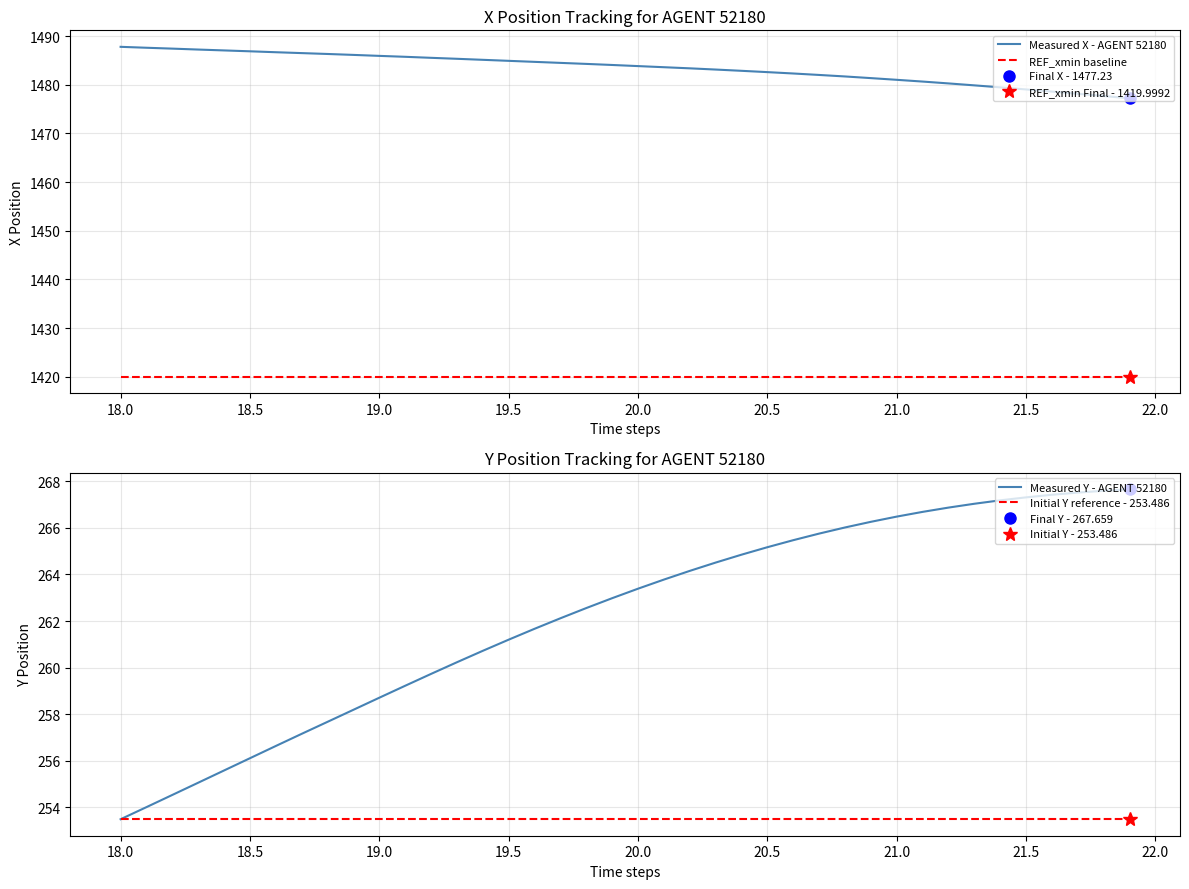

How many categories are shown in the chart?

40